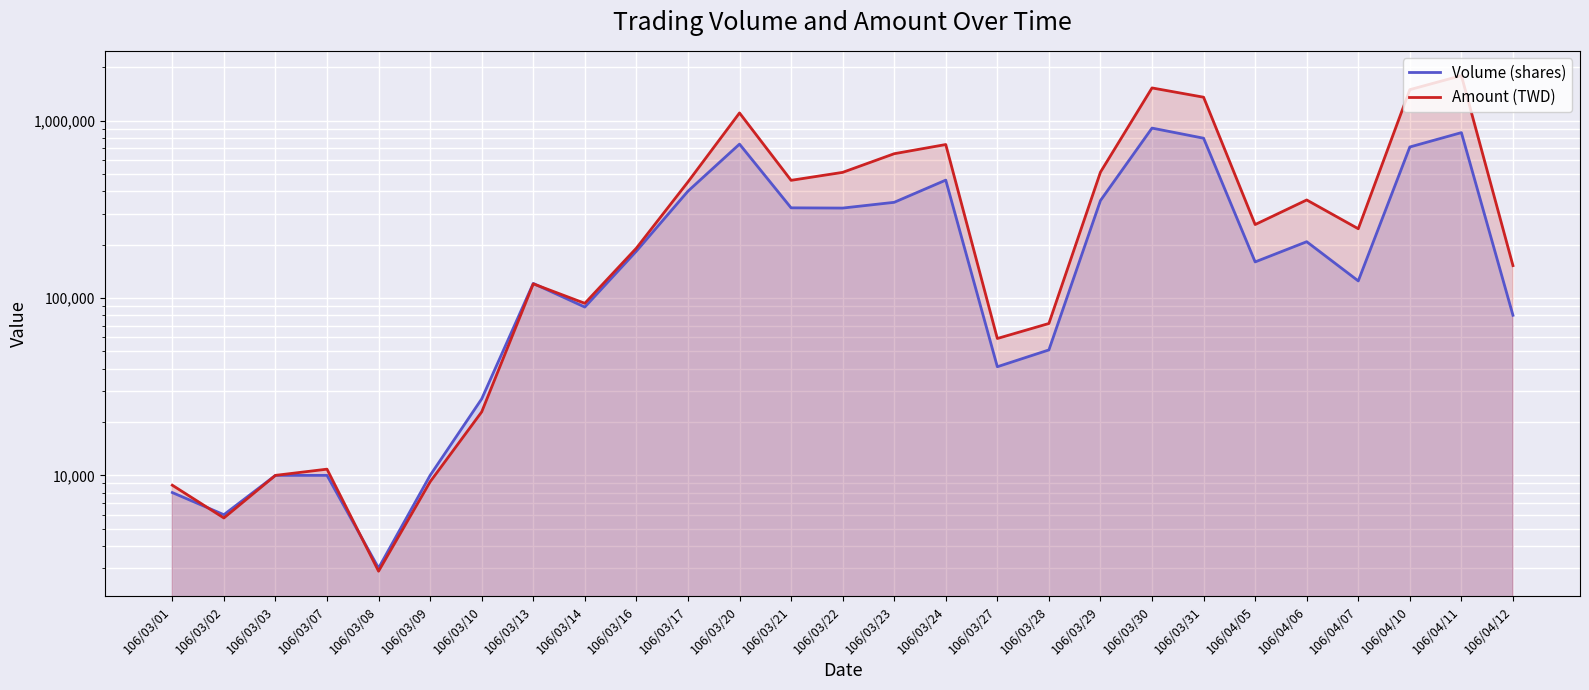

Reading right to left, list all the values displayed in this chart.

Volume (shares): 80000	858000	712000	125000	208000	160000	798000	910000	355000	51000	41000	463000	347000	322000	323000	739000	401000	184000	89000	121000	27000	10000	3000	10000	10000	6000	8000
Amount (TWD): 152510	1799260	1499410	246160	357740	259940	1359220	1533190	513320	71910	59170	735070	652330	512020	461680	1107880	452180	191360	93450	120350	22810	9200	2880	10840	10000	5750	8800